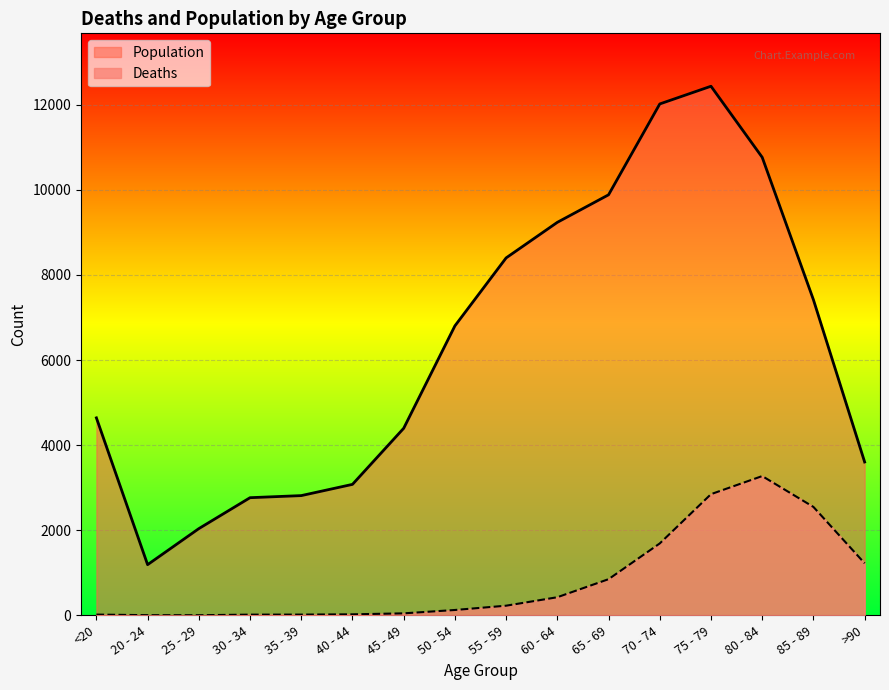

What is the total value across all series at 55 - 59?

8627